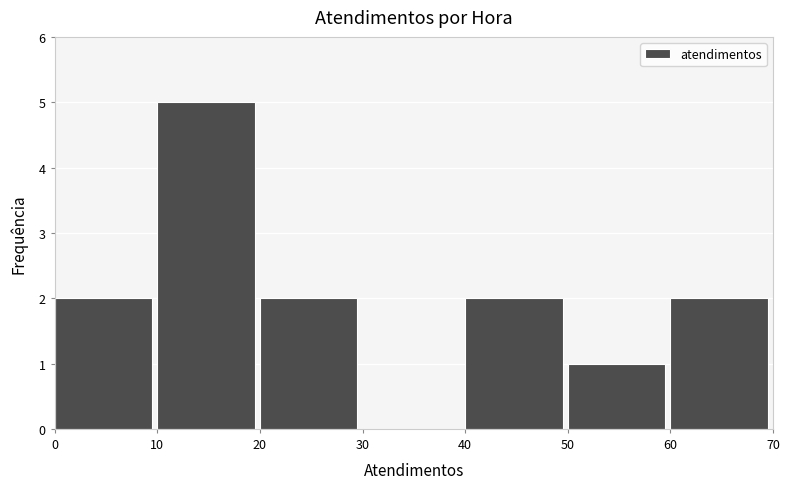

Reading left to right, transcribe all the data shown in this chart.

0=2	10=5	20=2	30=0	40=2	50=1	60=2